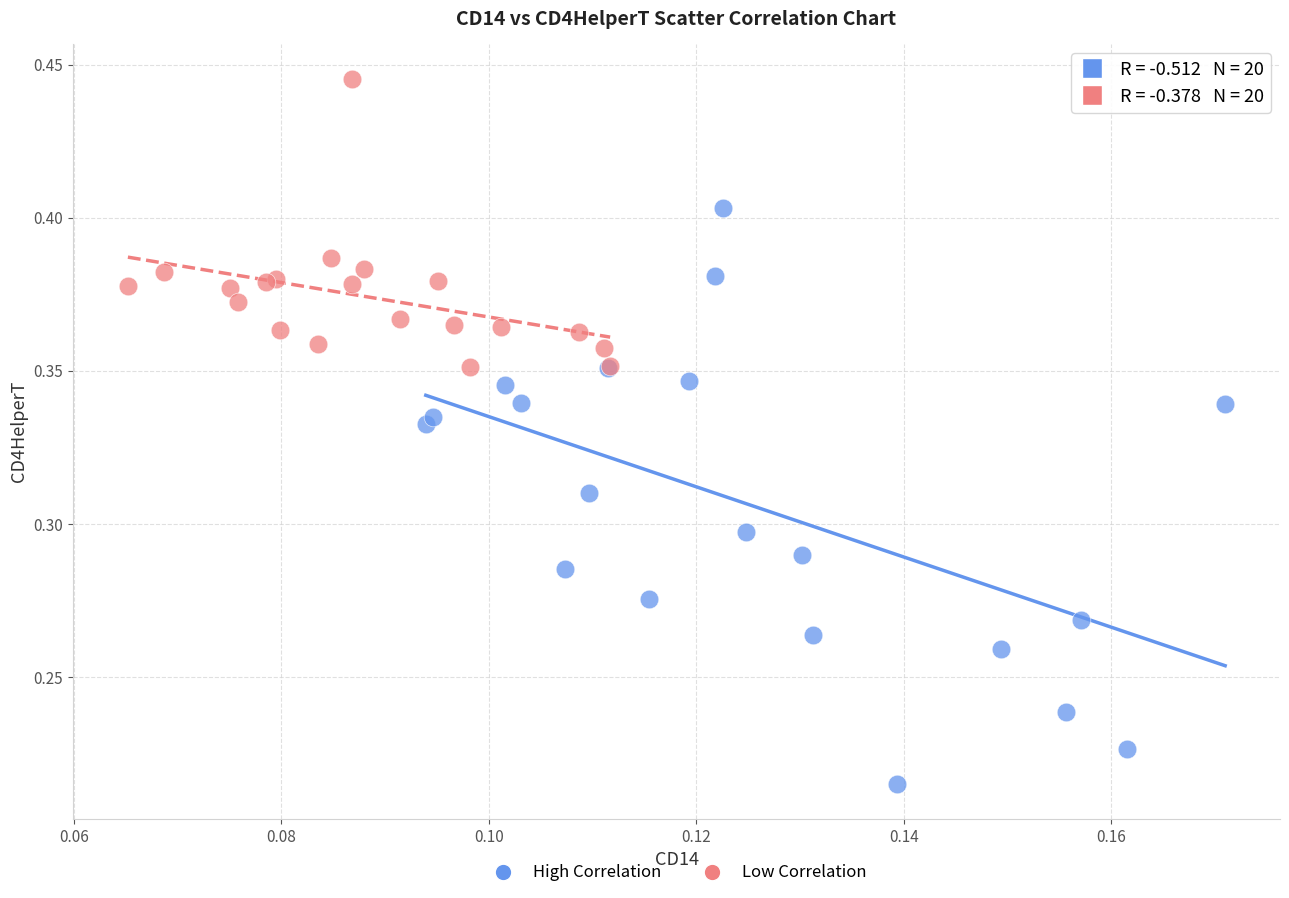

Which series contains the lowest Y value?

High Correlation